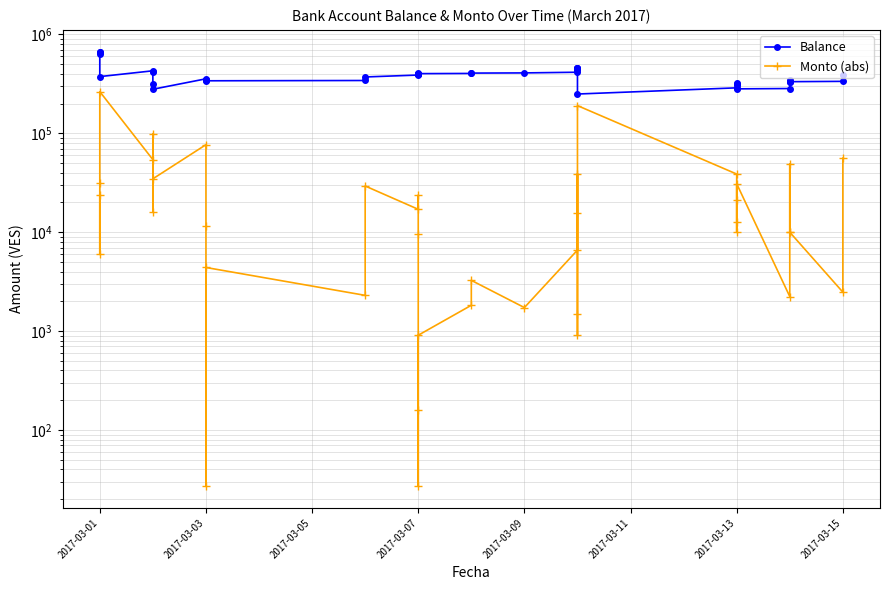

Reading left to right, what are all the values shown in this chart?

Balance: 664668.0	670649.8	639228.8	374908.8	429151.3	413163.3	313943.3	279252.6	356033.4	344493.0	344466.0	340066.0	342364.9	371718.2	388770.7	412395.2	402795.2	402768.2	402607.2	401698.7	403523.7	406783.7	408513.7	415110.5	453982.0	454902.0	456402.0	440642.0	249841.0	288592.4	309935.3	322675.3	312675.3	281755.6	283991.4	333120.2	343120.2	333120.2	335599.5	391801.2
Monto (abs): 23837.8	5981.8	31421.0	264320.0	54242.6	15988.0	99220.0	34690.8	76780.8	11540.4	27.0	4400.0	2298.9	29353.3	17052.5	23624.5	9600.0	27.0	160.9	908.5	1825.0	3260.0	1730.0	6596.8	38871.5	920.0	1500.0	15760.0	190801.1	38751.5	21342.9	12740.0	10000.0	30919.7	2235.8	49128.8	10000.0	10000.0	2479.2	56201.8